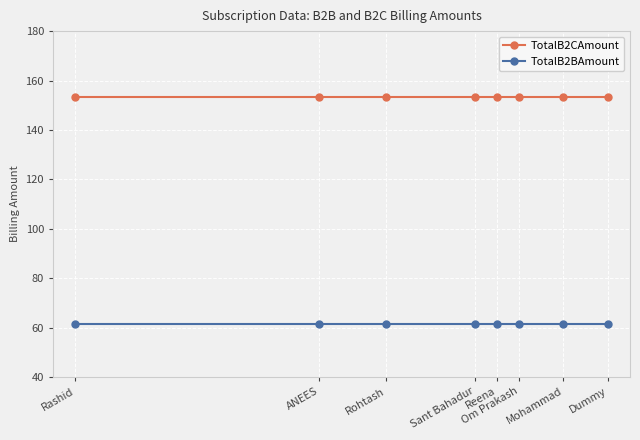

Reading left to right, extract all data points from this chart.

TotalB2CAmount: 153.4	153.4	153.4	153.4	153.4	153.4	153.4	153.4
TotalB2BAmount: 61.4	61.4	61.4	61.4	61.4	61.4	61.4	61.4